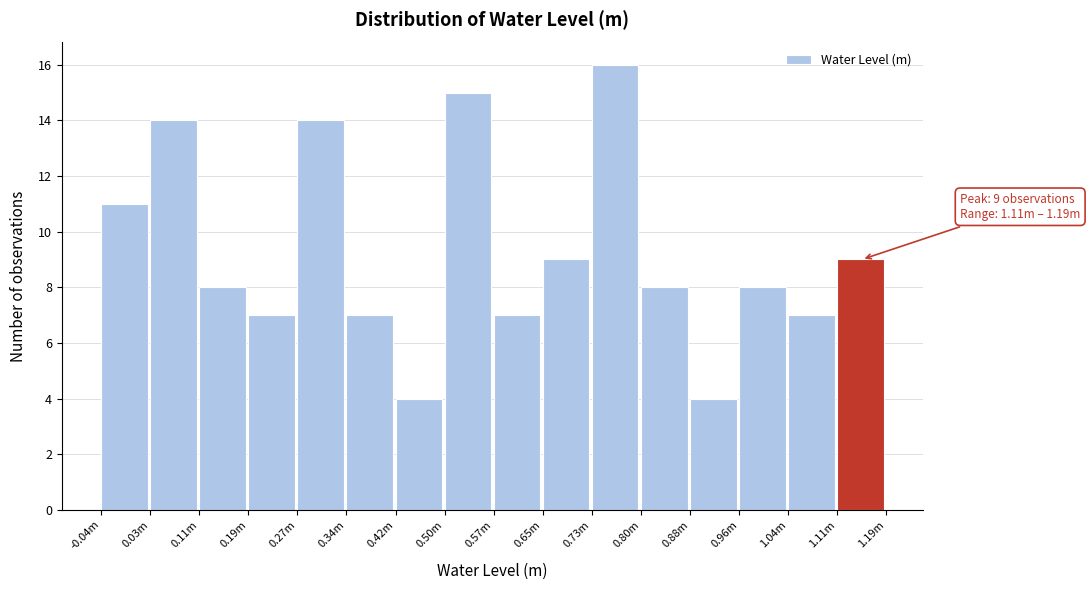

Reading left to right, extract all data points from this chart.

11	14	8	7	14	7	4	15	7	9	16	8	4	8	7	9